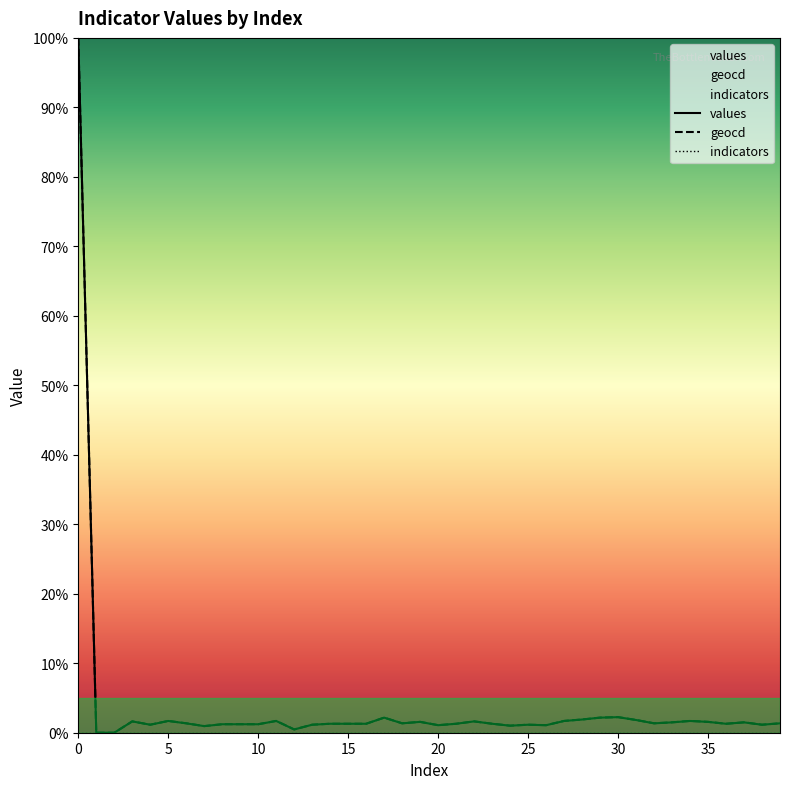

How many series are shown in this chart?

3